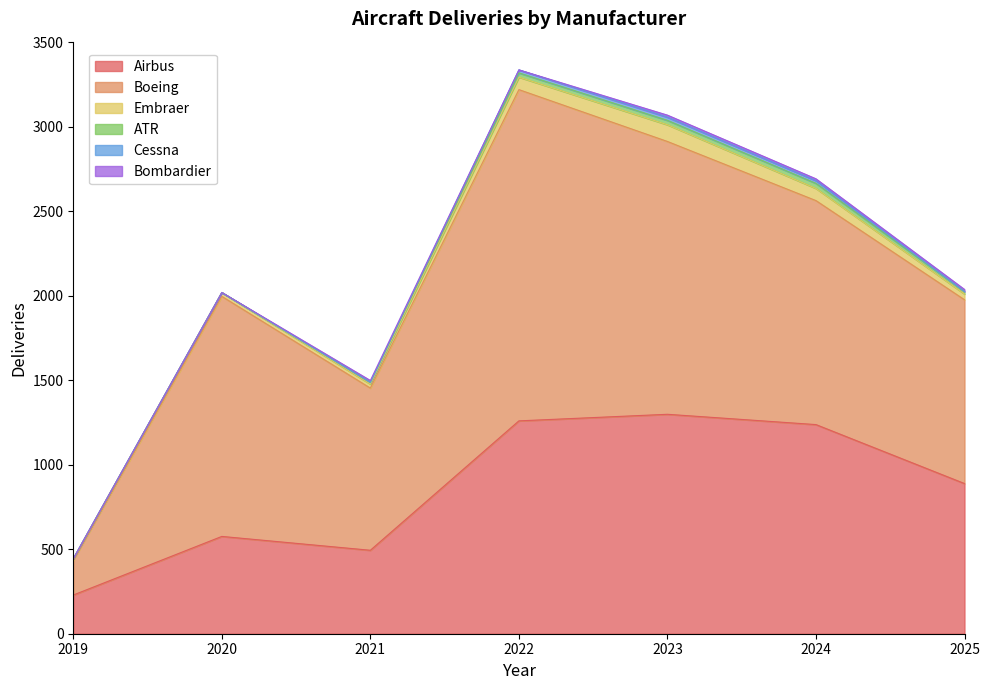

Between 2019 and 2021, which is larger?

2021